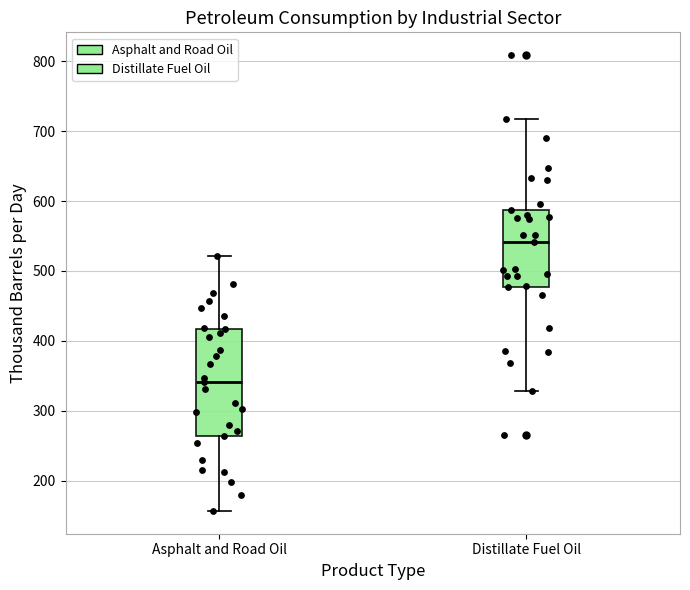

Reading left to right, read every box against the y-axis: the position of its median line, the range the box covers, and the ends of its whiskers. The values are not printed on the chart, so give them approximately, as read against the axis.

Asphalt and Road Oil: median 340, box 260 to 420, whiskers 160 to 520
Distillate Fuel Oil: median 540, box 480 to 590, whiskers 330 to 720